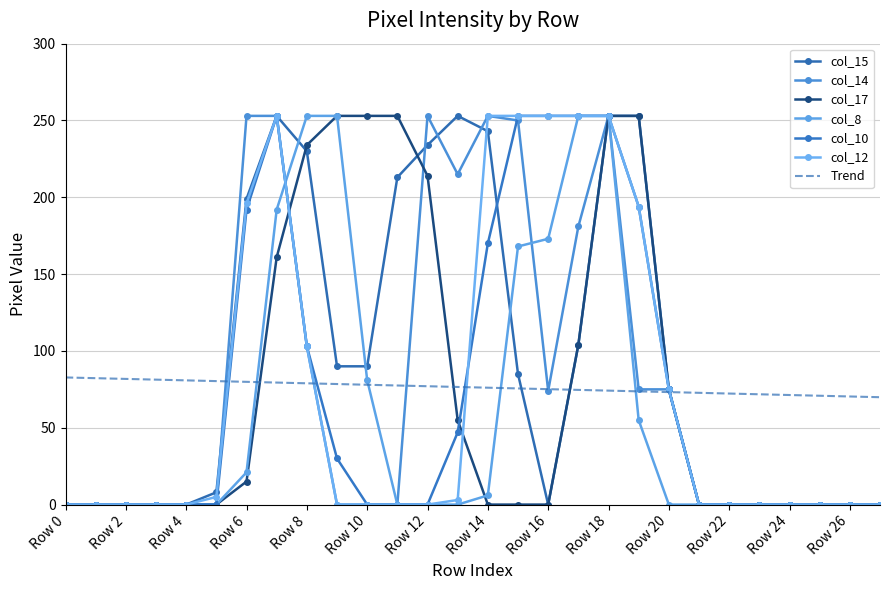

Between which two adjacent categories do col_12 and col_10 first intersect?

Row 13 and Row 14